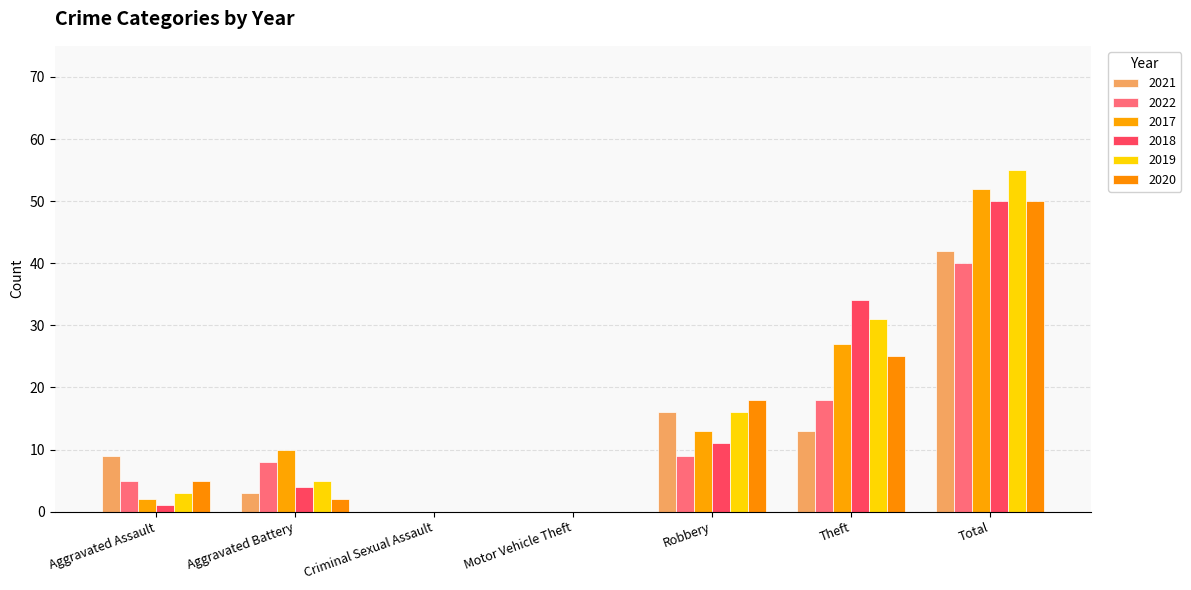

What is the greatest value displayed?

55